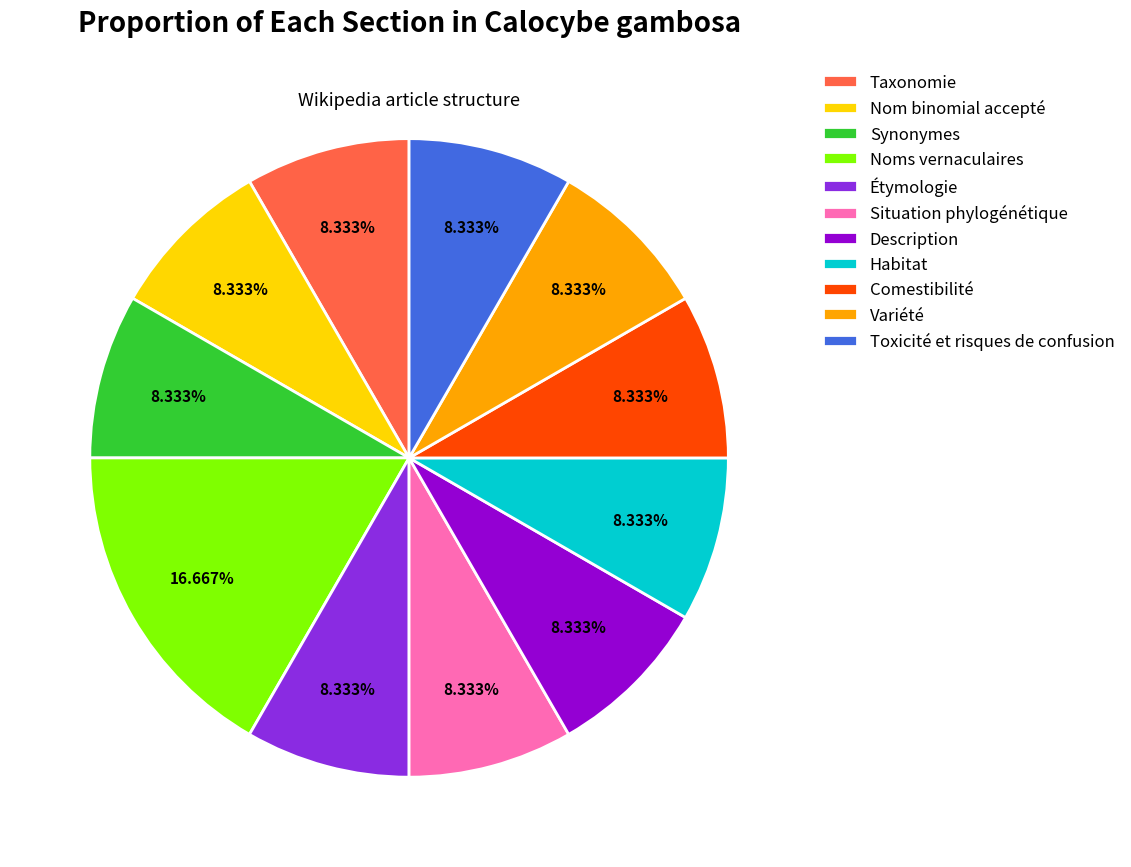

To the nearest percent, what percentage of the pie is Situation phylogénétique?

8%